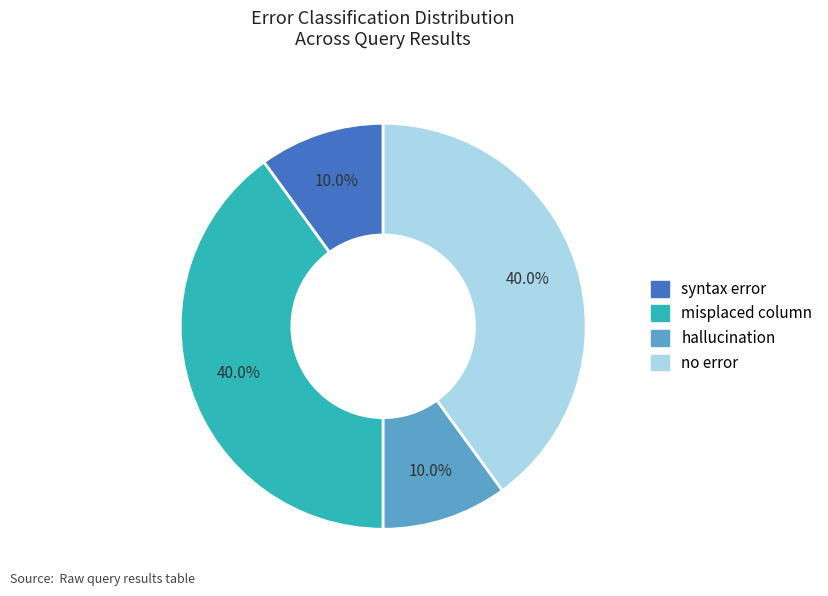

Is there a majority slice in this chart?

No